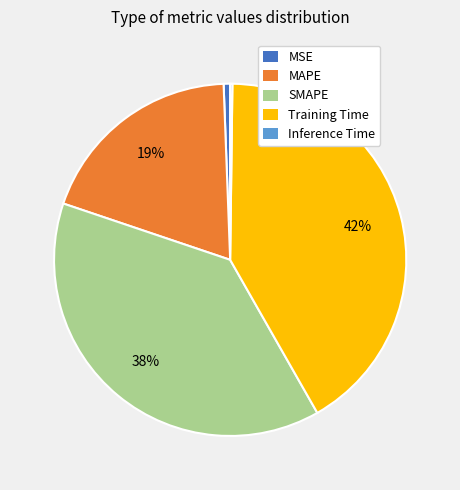

To the nearest percent, what is the combined percentage of Training Time and MAPE?

61%